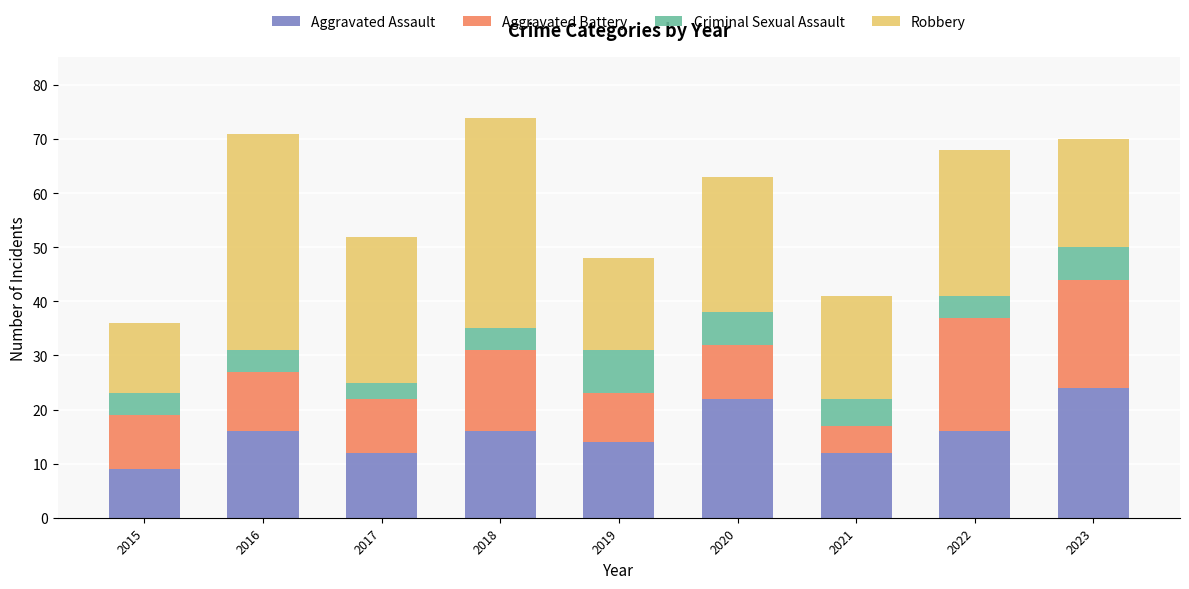

The Aggravated Assault series shows 24 at 2023. True or false?

True